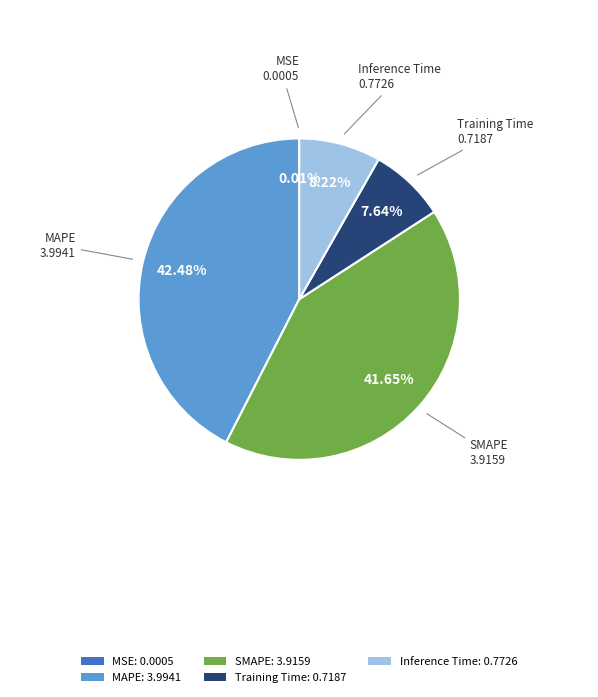

Does MAPE account for over 50% of the chart?

No